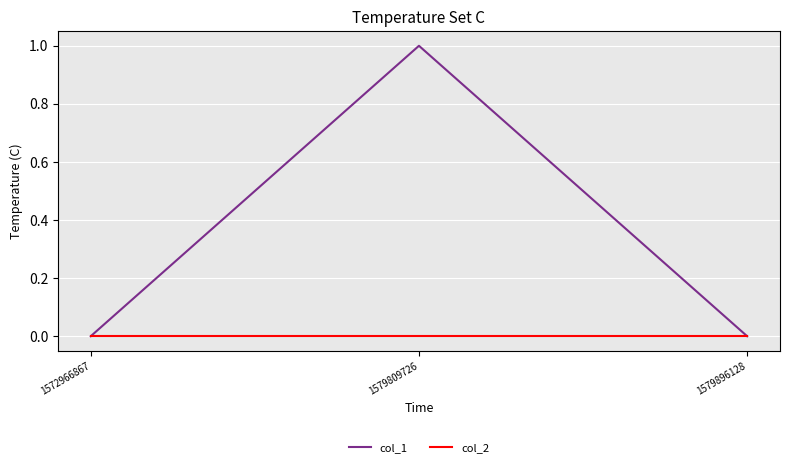

Reading left to right, what are all the values shown in this chart?

col_1: 0	1	0
col_2: 0	0	0